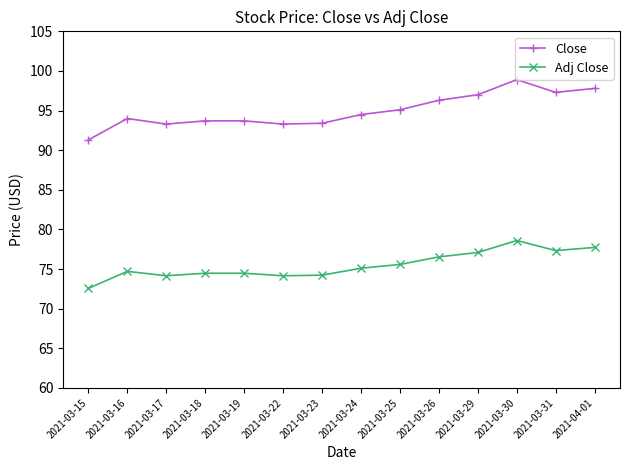

Which series has the widest spread of values?

Close